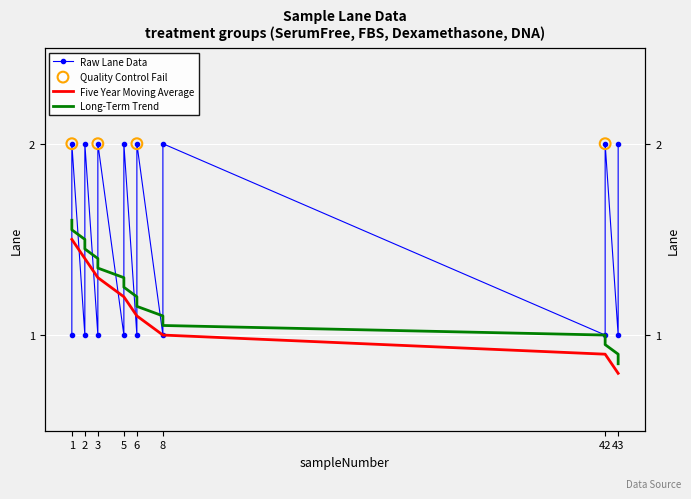

What is the total value across all series at 3?

3.7